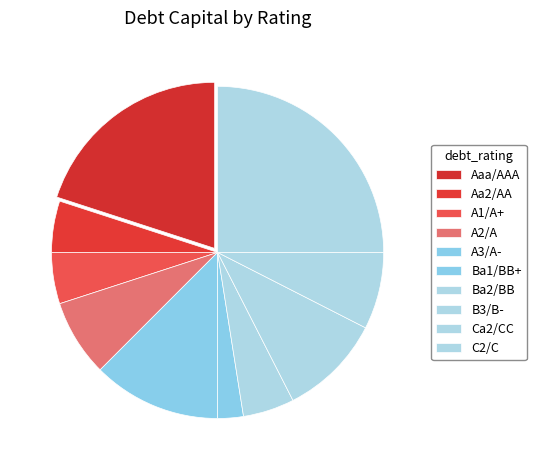

Between Ba1/BB+ and Aaa/AAA, which is larger?

Aaa/AAA